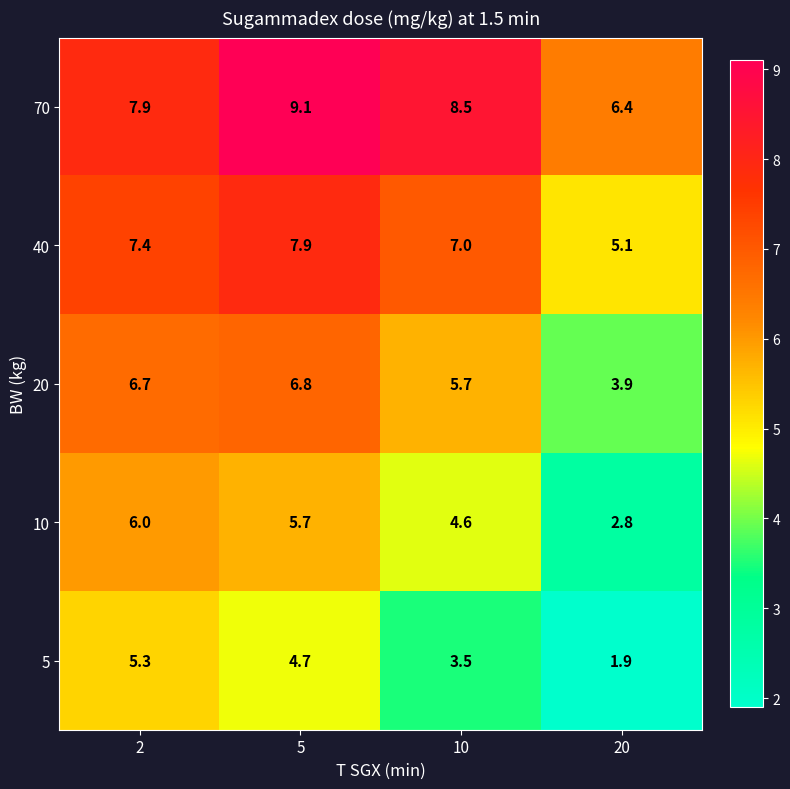

Which series changed the most between 2 and 10?

5